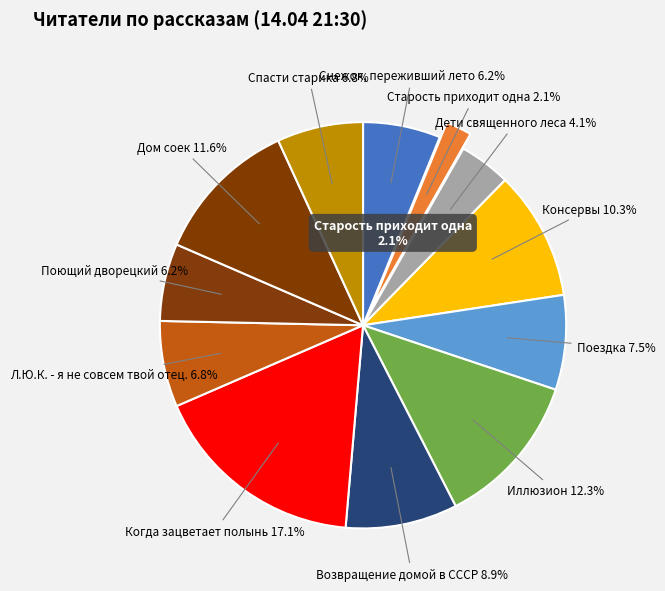

What is the ratio of the value at Л.Ю.К. - я не совсем твой отец. to the value at Поющий дворецкий?

1.1